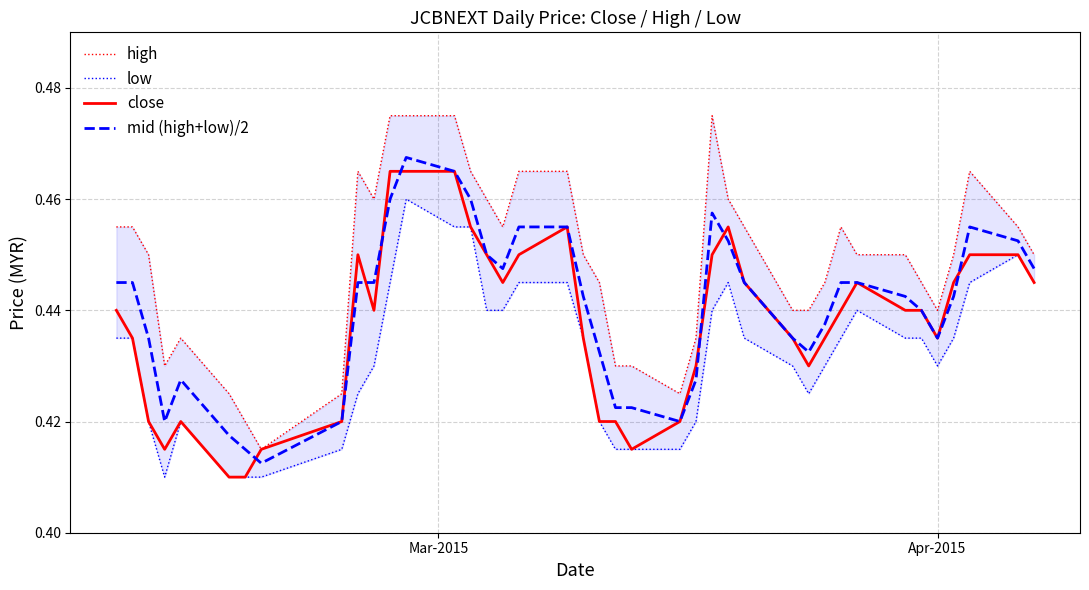

What is the highest value of the close series?

0.5